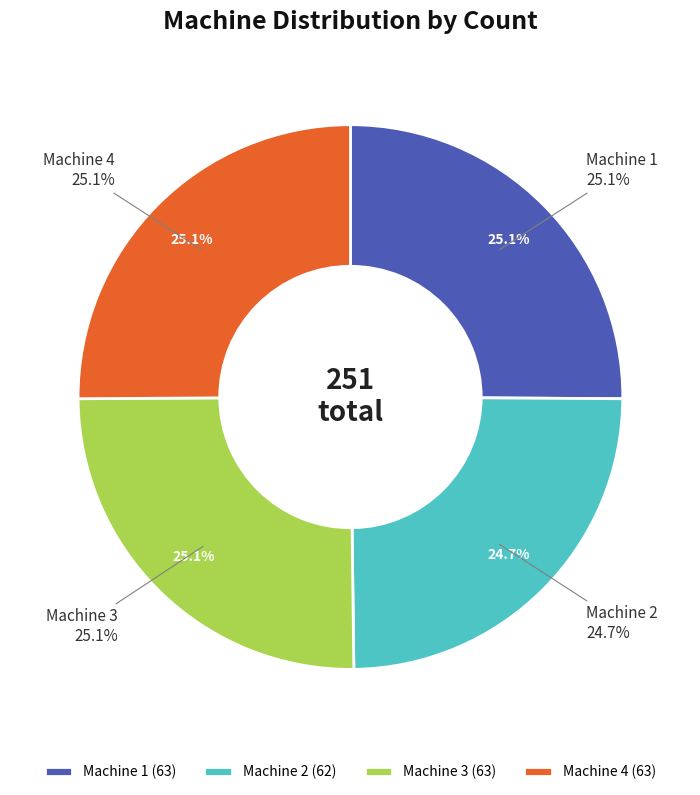

What is the smallest slice in the pie chart?

Machine 2